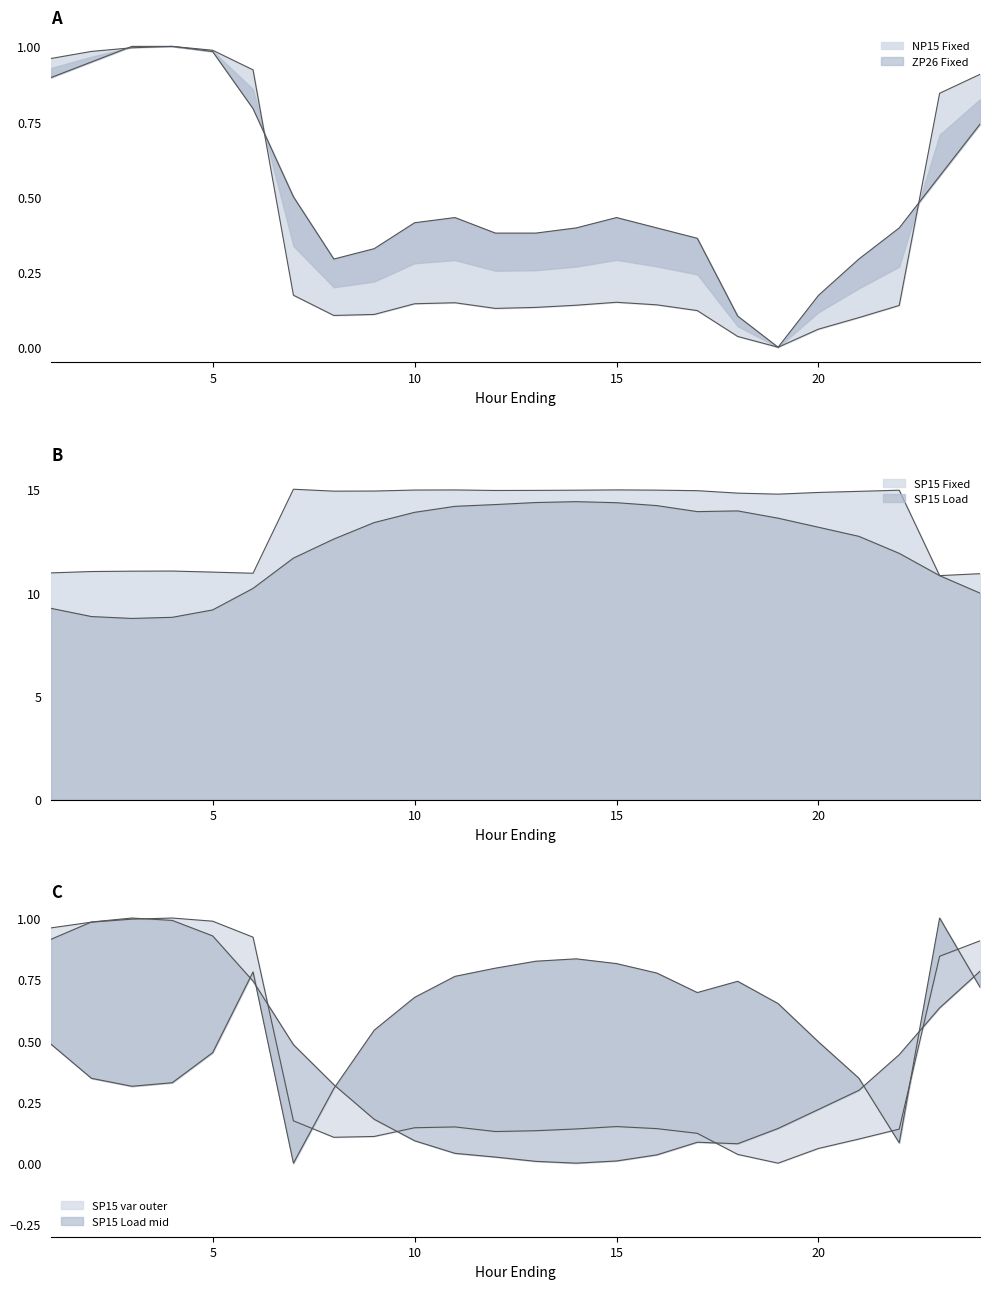

What is the difference between the second highest and minimum values in the NP15 Fixed series?

1.0